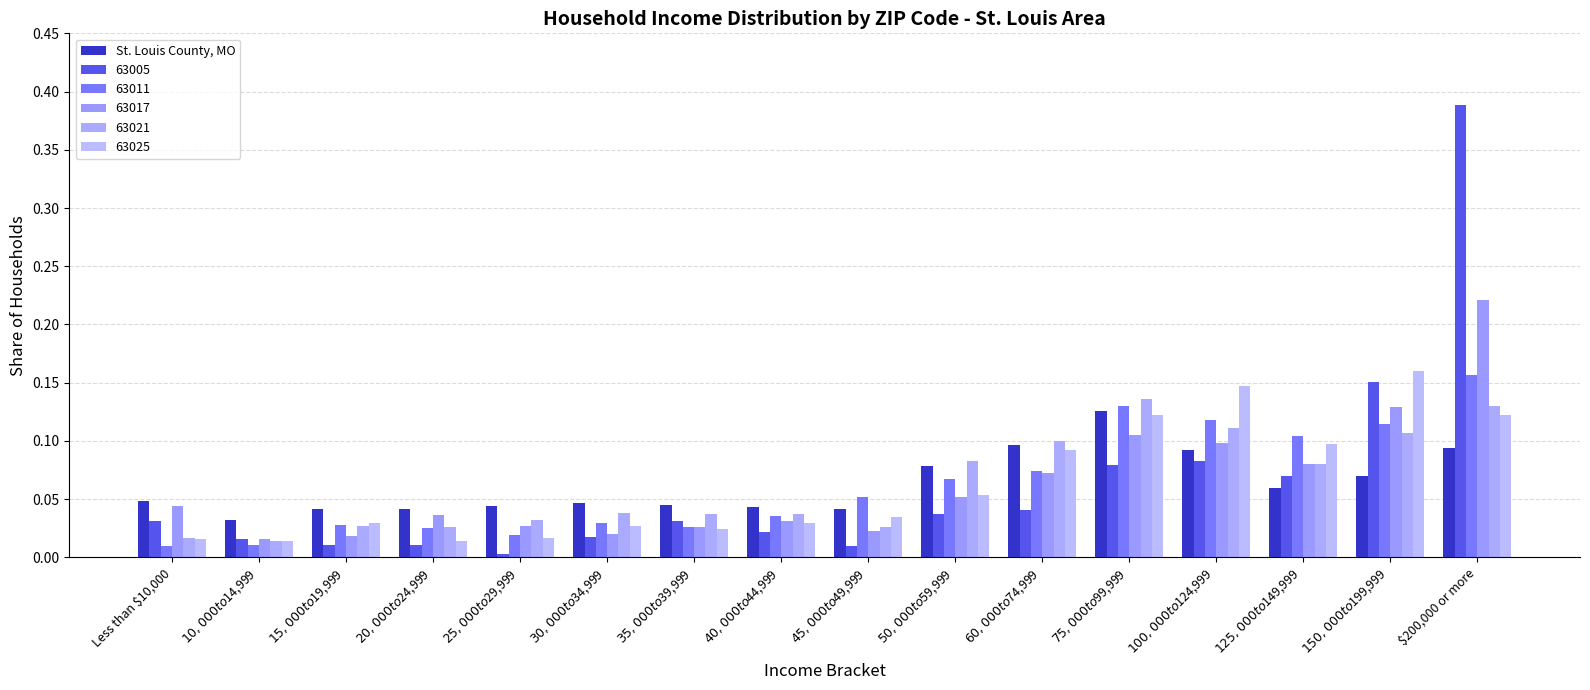

At which category does the chart reach its minimum across all series?

$25,000 to $29,999